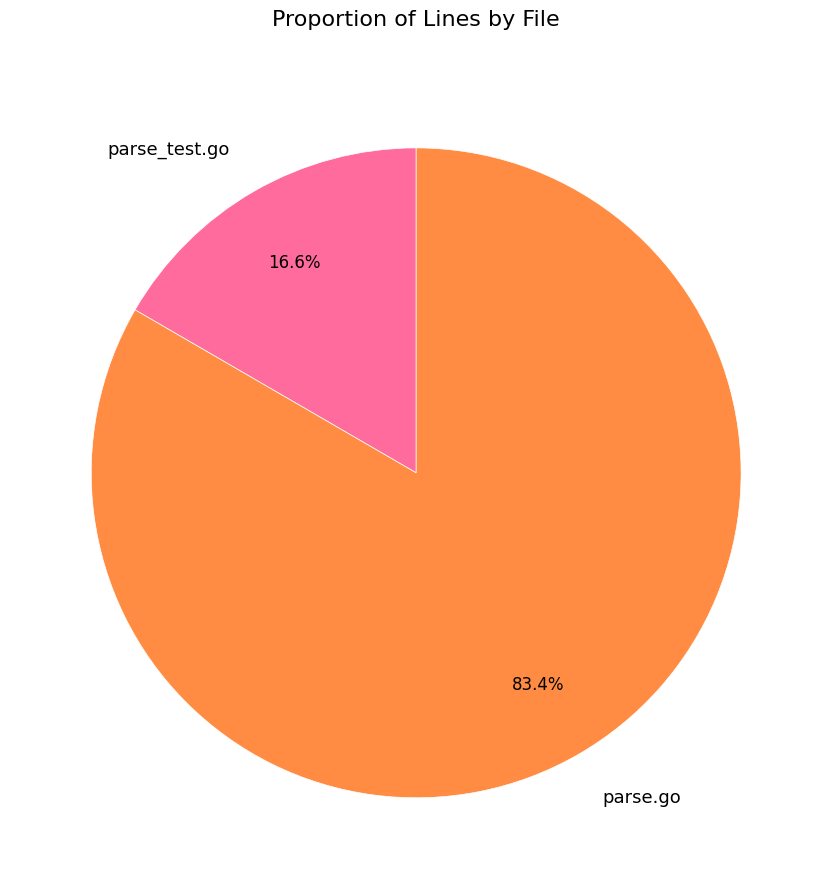

Approximately how many times larger is the value at parse_test.go compared to parse.go?

0.2